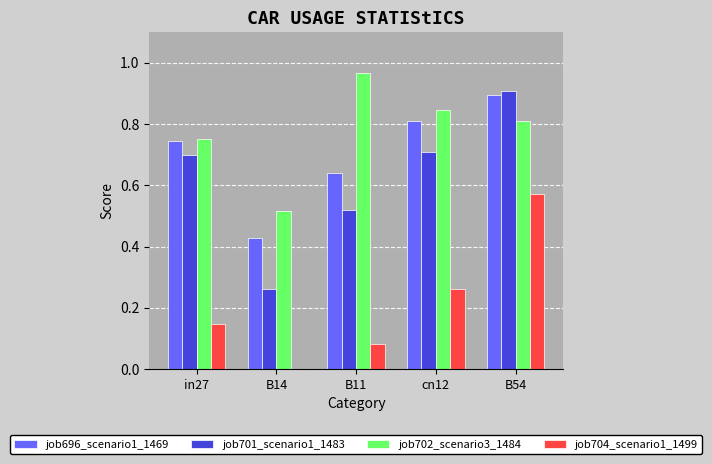

Which category has the highest value across all series?

B11